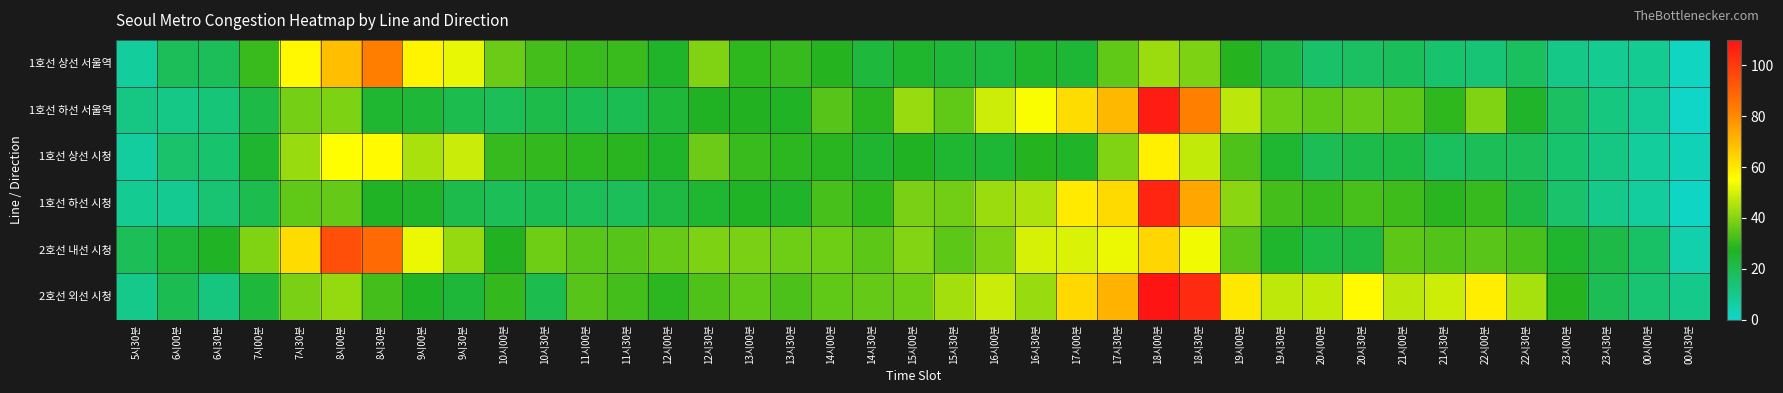

Which series has the widest spread of values?

1호선 하선 서울역